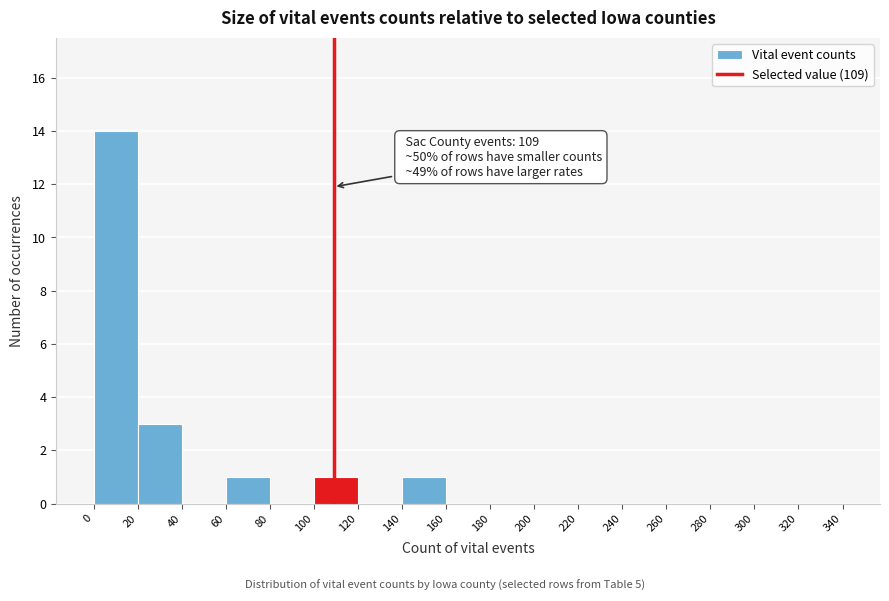

Which range on the x-axis has the tallest bar?

0 to 20